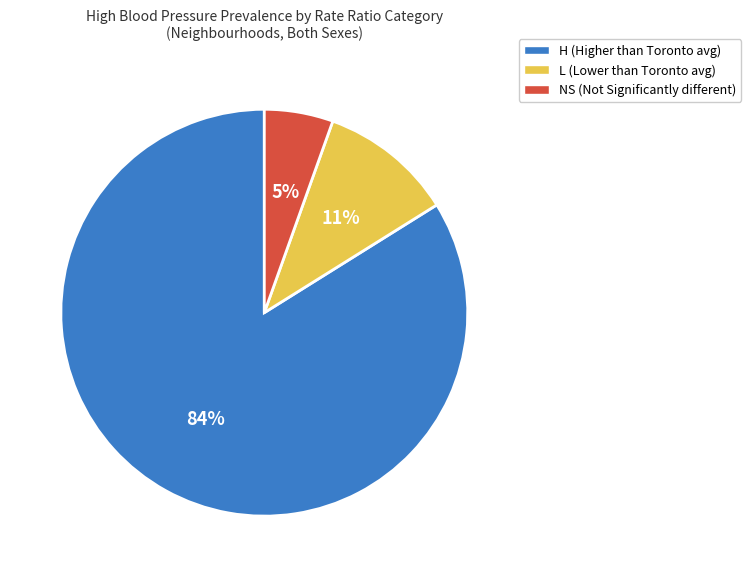

Count the number of slices in the pie.

3